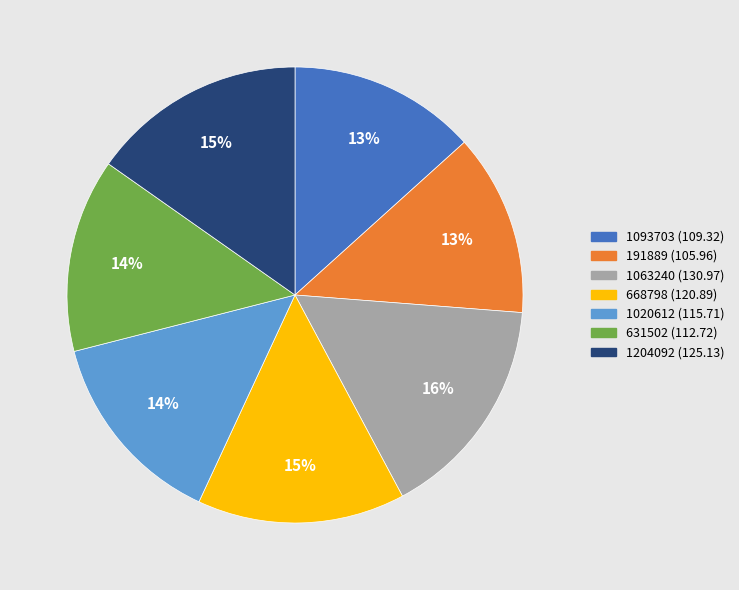

To the nearest percent, what is the combined percentage of 1063240 and 191889?

29%